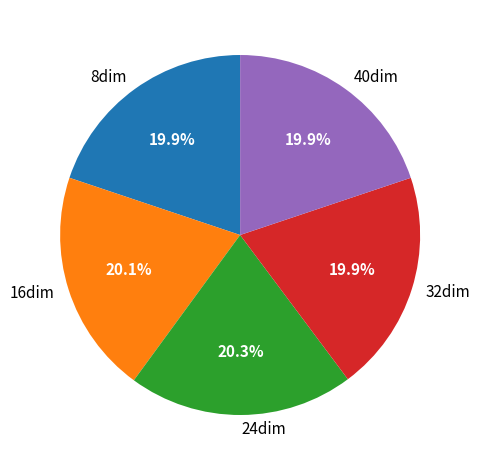

To the nearest percent, what is the combined percentage of 24dim and 40dim?

40%